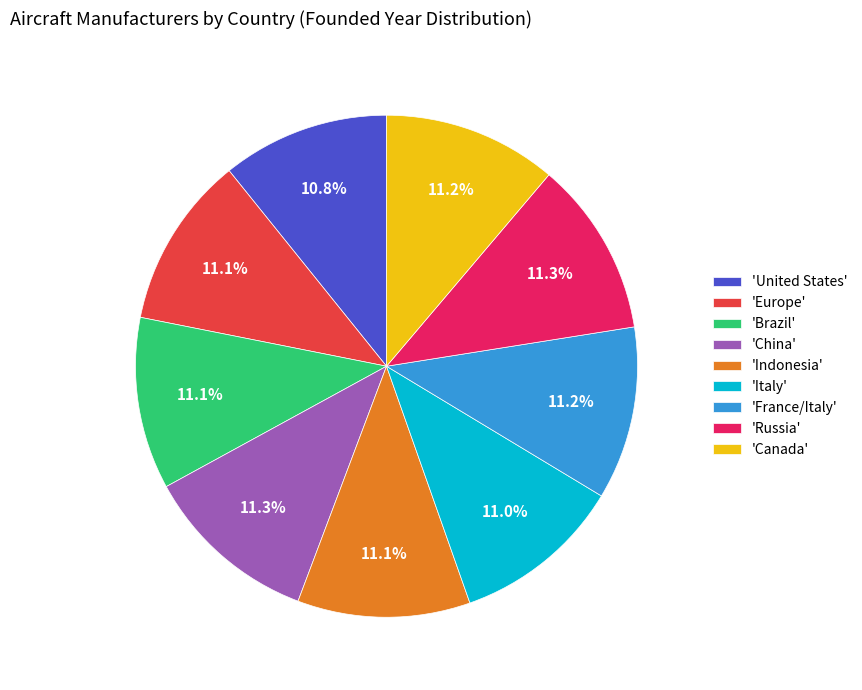

What is the ratio of the value at 'France/Italy' to the value at 'Russia'?

1.0